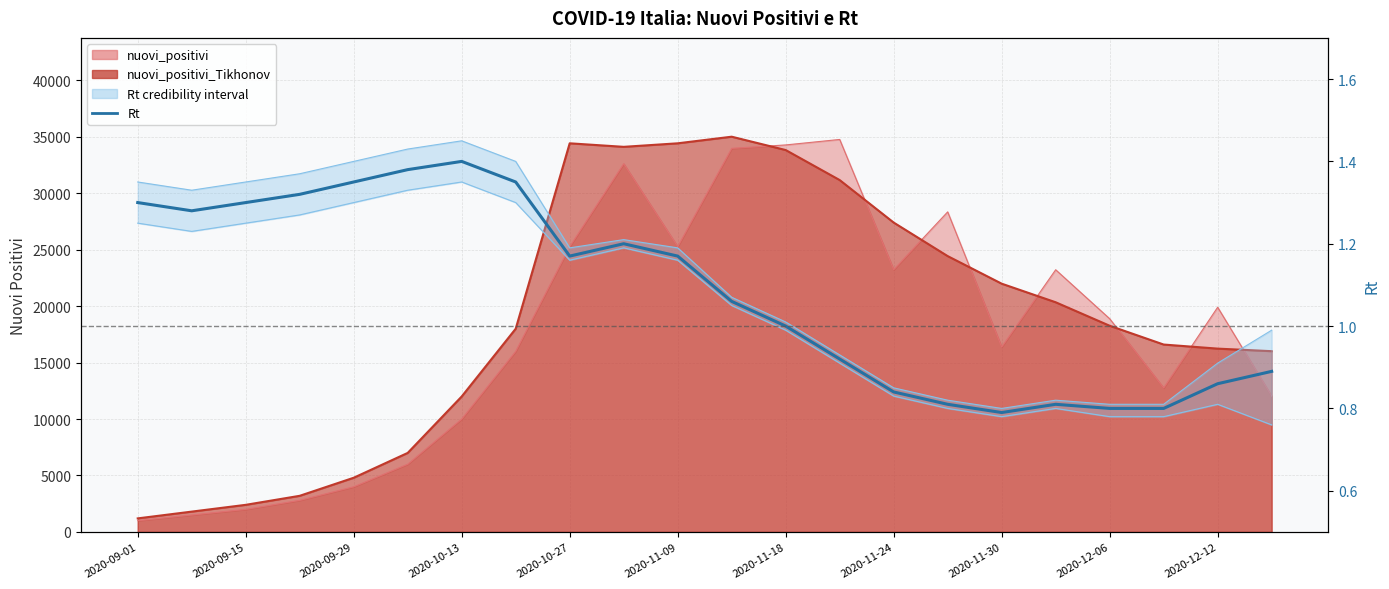

How many categories are shown in the chart?

22